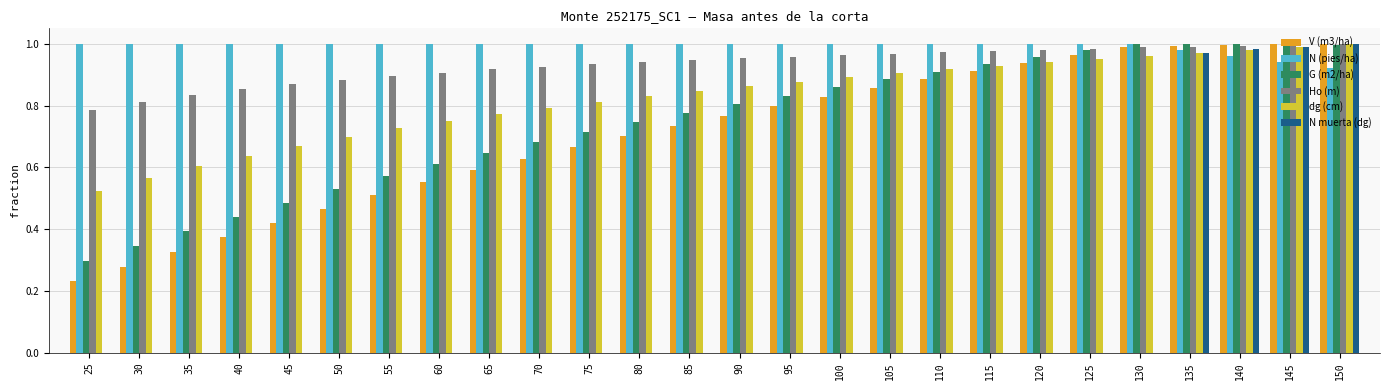

What are all the series names shown in the legend?

V (m3/ha), N (pies/ha), G (m2/ha), Ho (m), dg (cm), N muerta (dg)